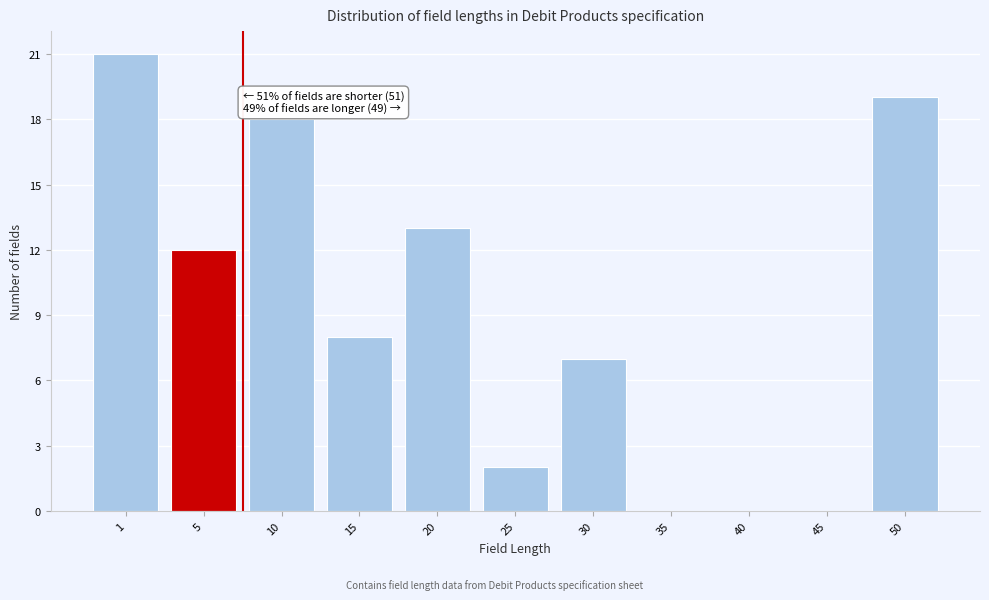

Reading right to left, extract all data points from this chart.

50=19	45=0	40=0	35=0	30=7	25=2	20=13	15=8	10=18	5=12	1=21